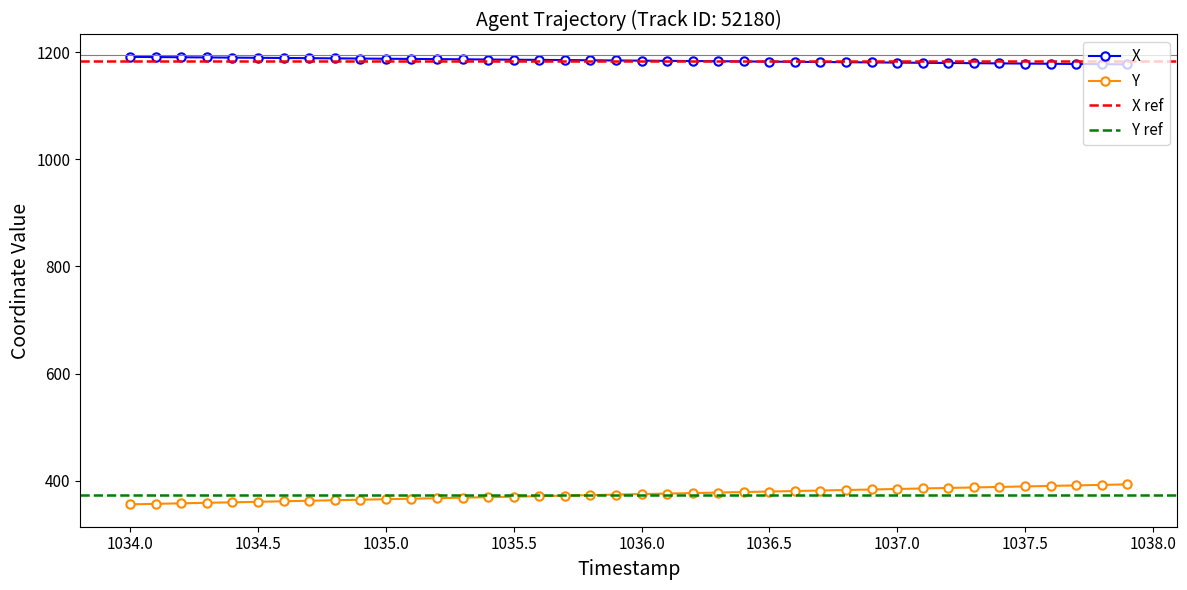

At how many categories does at least one series exceed 506?

40